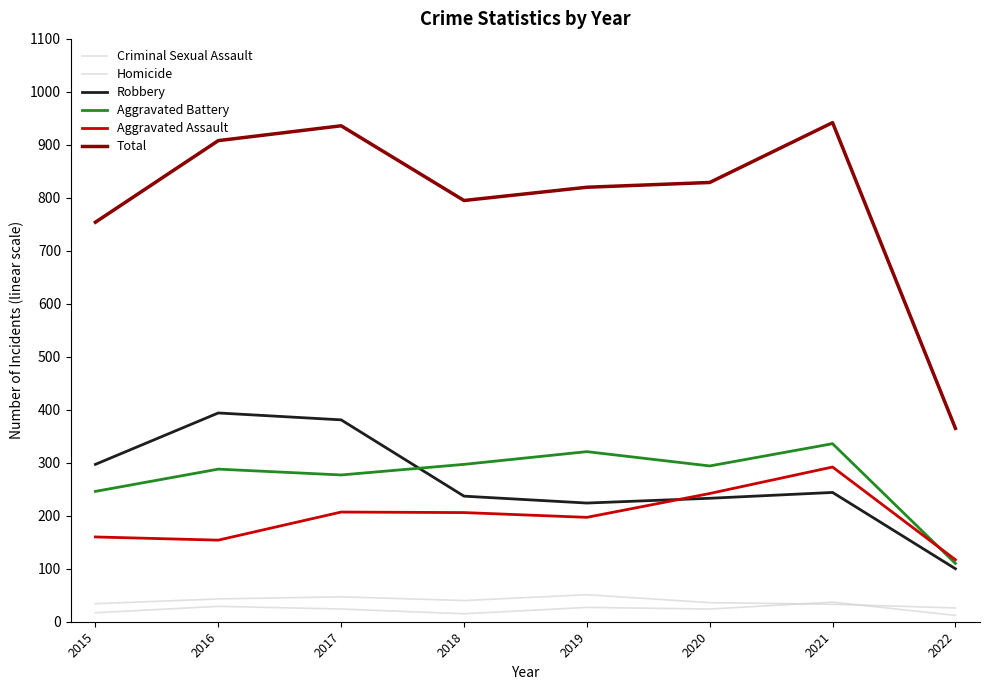

In Total, how many points are higher than both neighbors (excluding endpoints)?

2